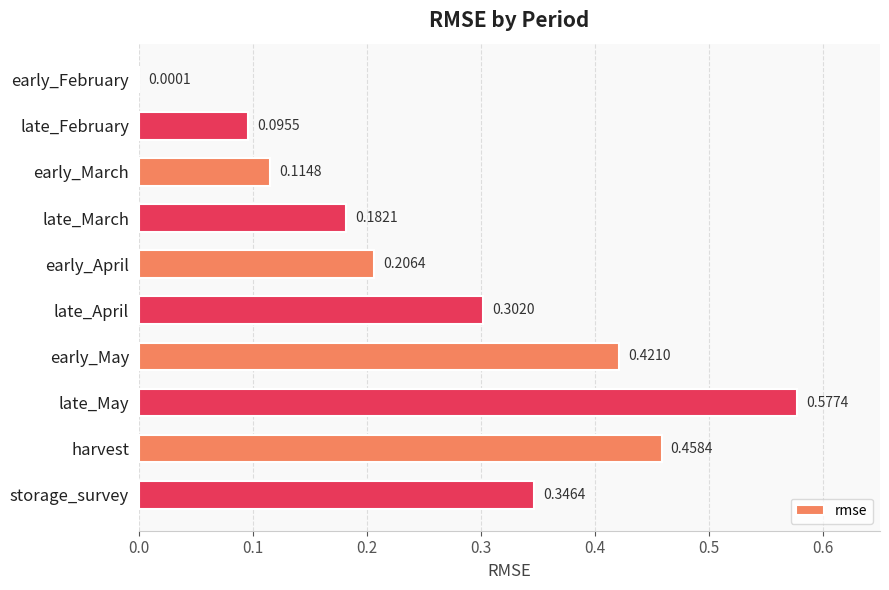

What is the sum of all values?

2.7